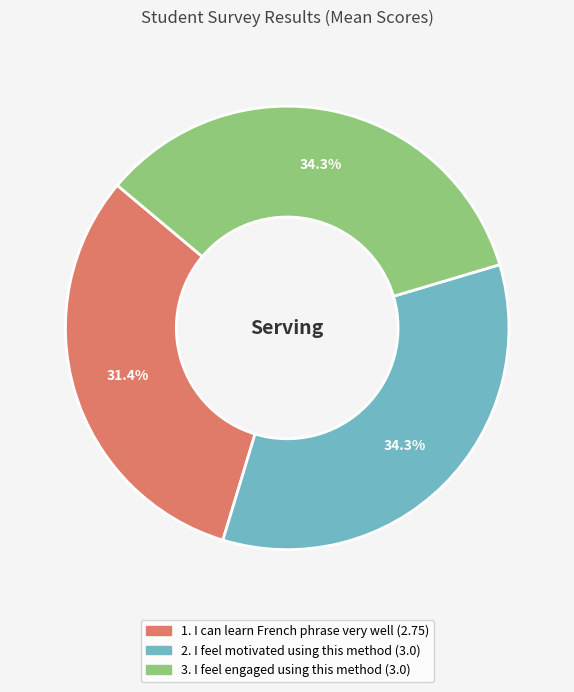

Between 1. I can learn French phrase very well and 3. I feel engaged using this method, which is larger?

3. I feel engaged using this method